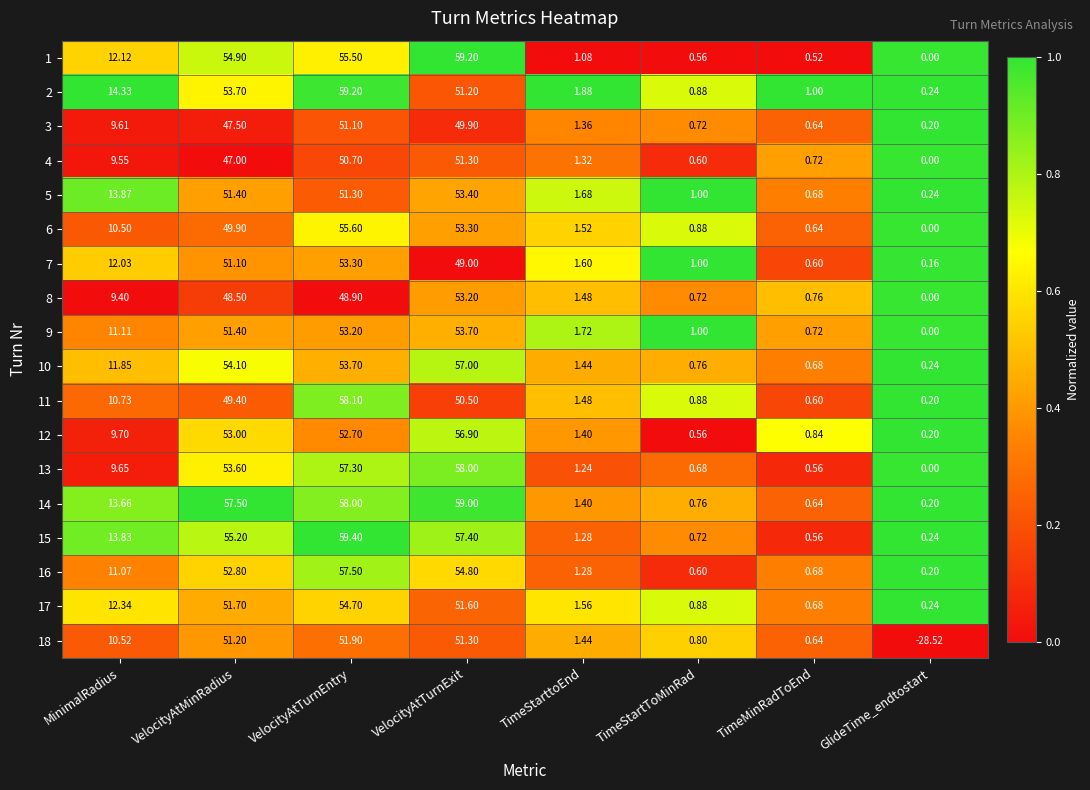

List the labels in order of 2 value, largest first.

VelocityAtTurnEntry, VelocityAtMinRadius, VelocityAtTurnExit, MinimalRadius, TimeStarttoEnd, TimeMinRadToEnd, TimeStartToMinRad, GlideTime_endtostart